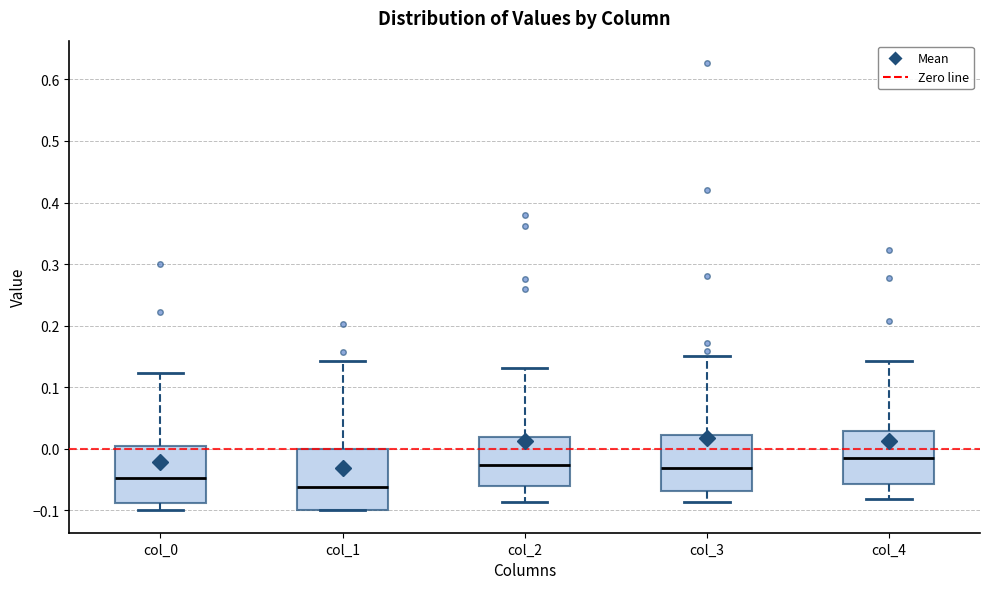

Which box's median line is the highest?

col_4